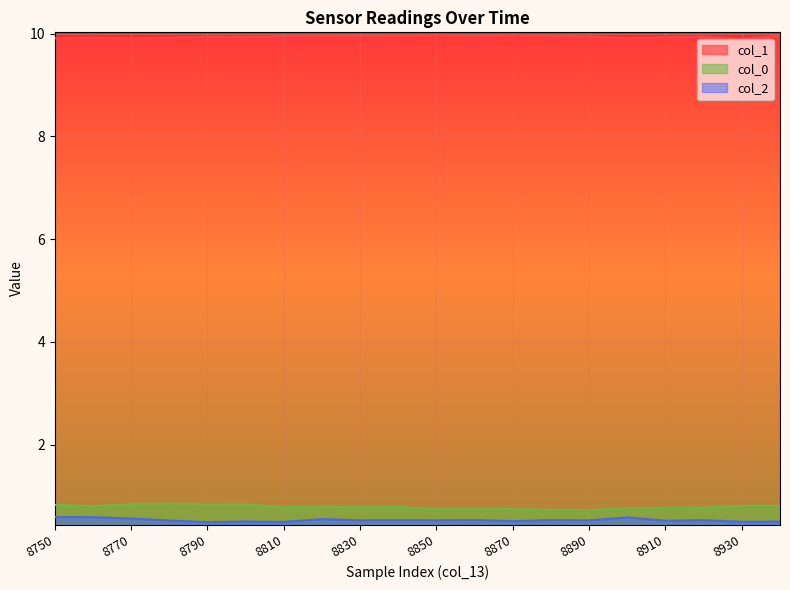

In col_0, how many points are lower than both neighbors (excluding endpoints)?

5